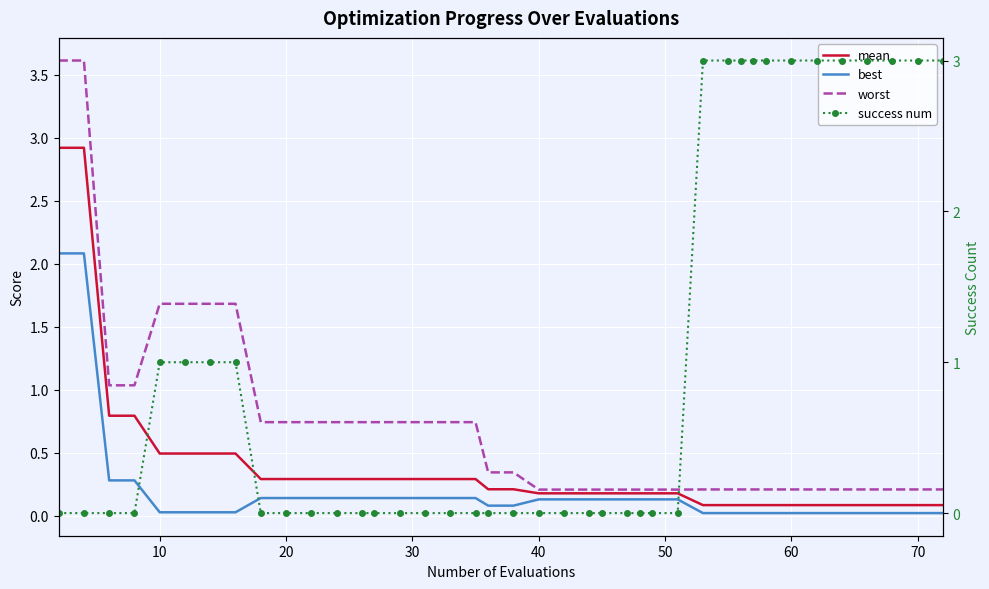

Which series has the widest spread of values?

worst